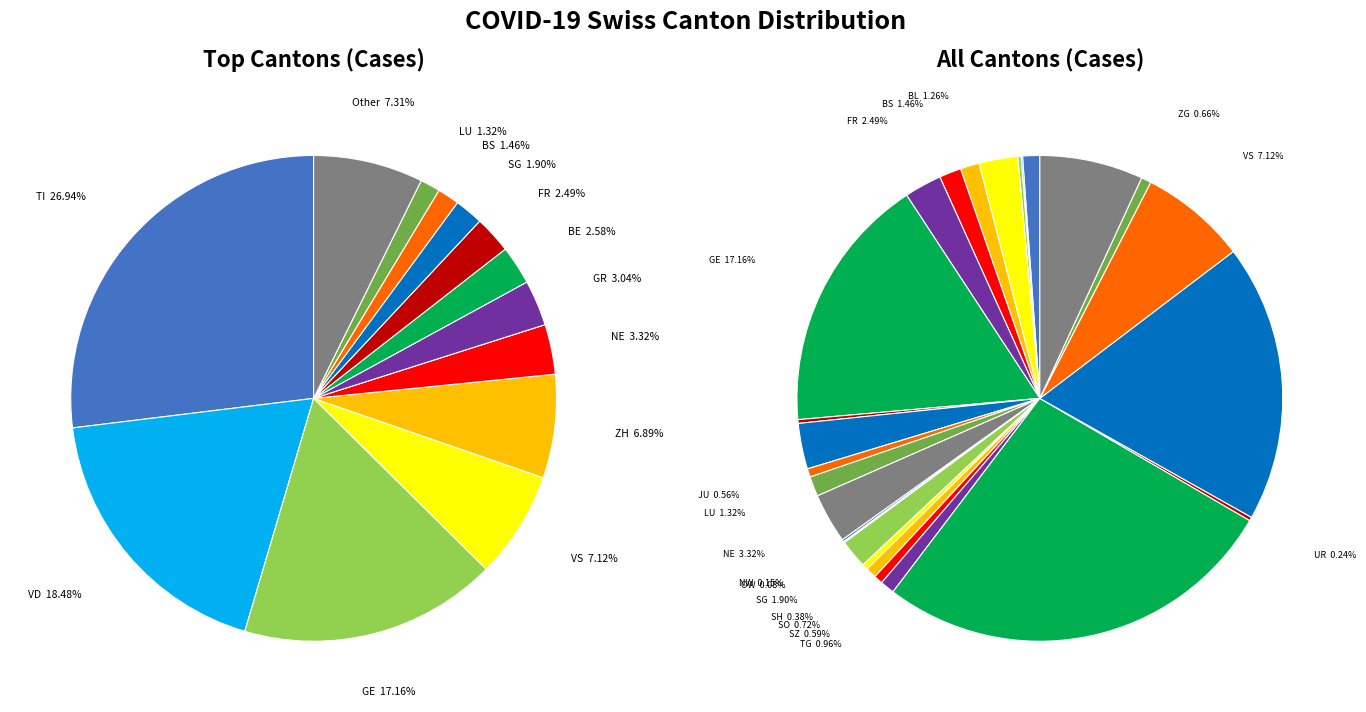

To the nearest percent, what is the combined percentage of ZG and OW?

1%